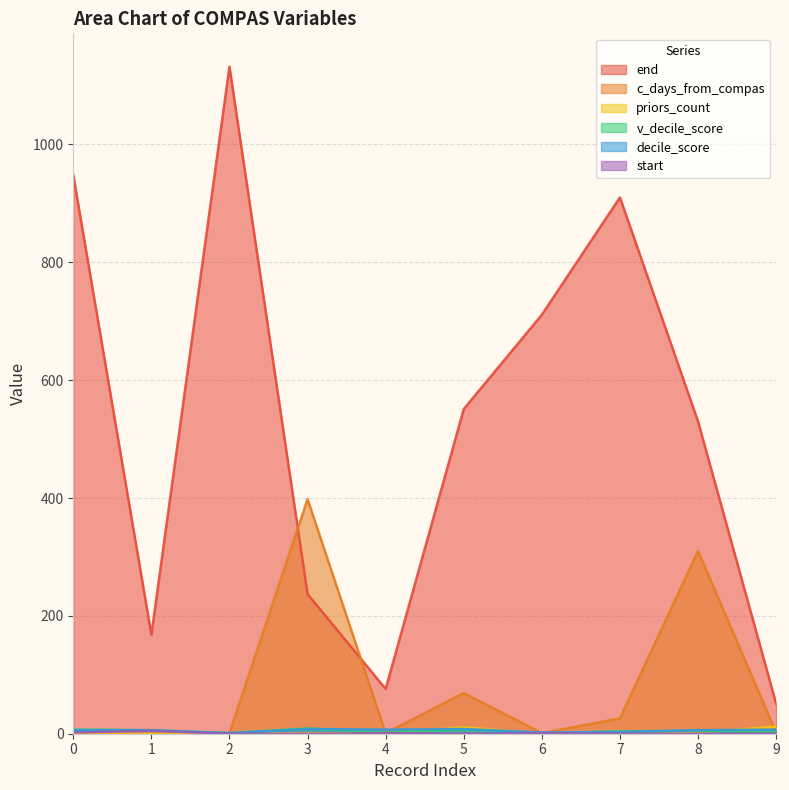

Where do priors_count and start first cross each other?

3 and 4